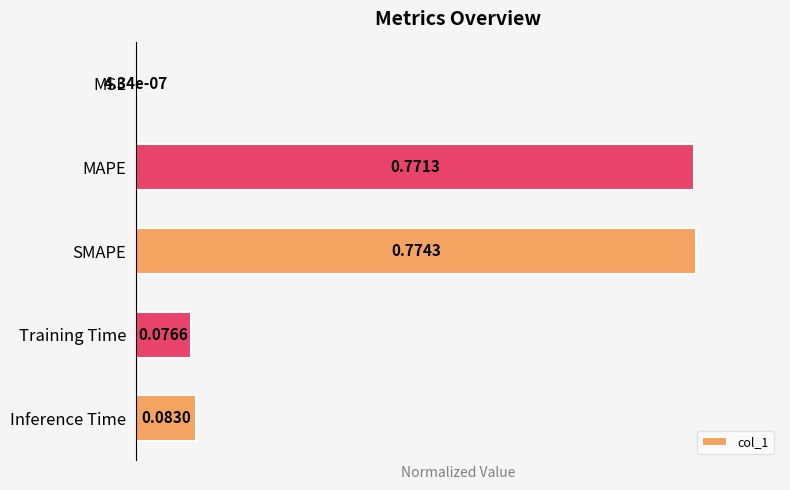

At which label is the value closest to 0?

MSE